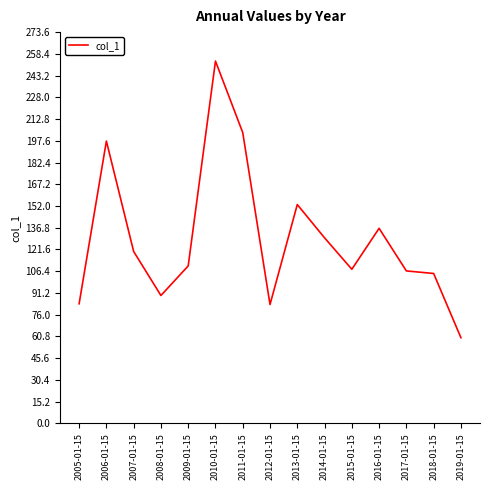

What is the average value?

129.2